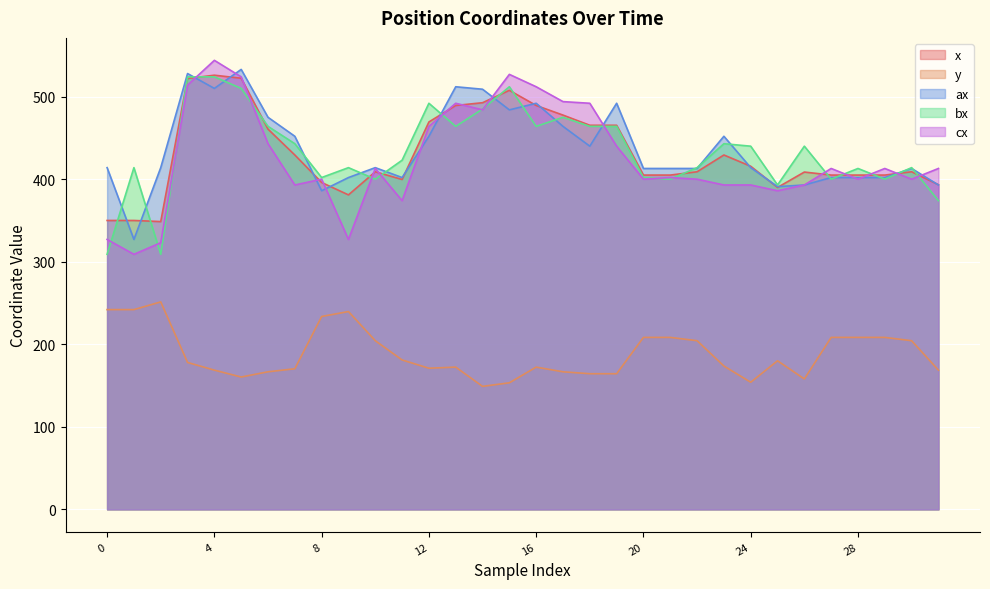

What are all the series names shown in the legend?

x, y, ax, bx, cx